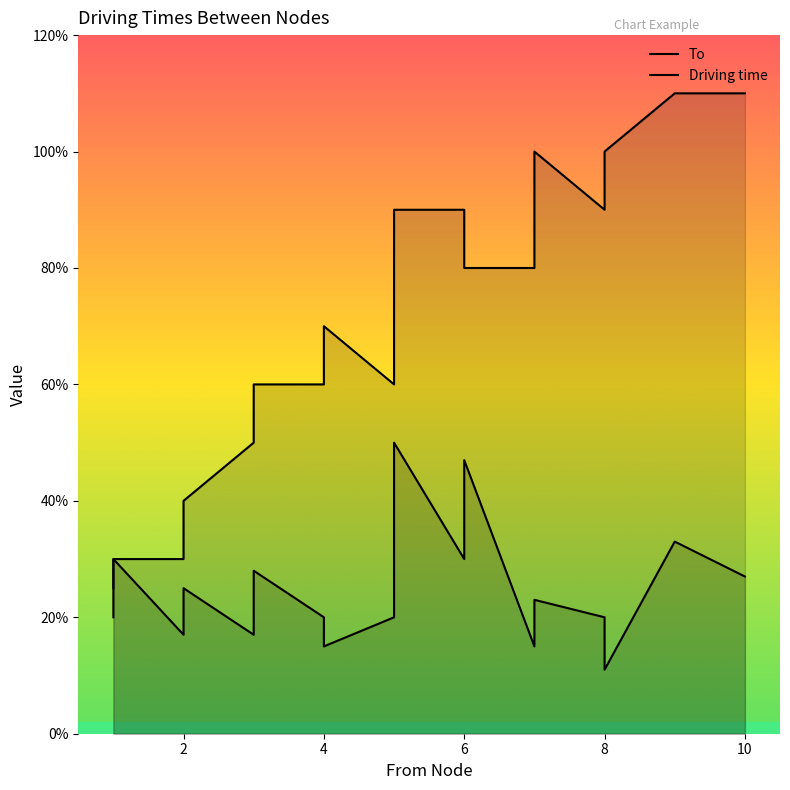

Reading left to right, what are all the values shown in this chart?

Driving time: 2.5	3.0	1.7	2.5	1.7	2.8	2.0	1.5	2.0	5.0	3.0	4.7	1.5	2.3	2.0	1.1	3.3	2.7
To: 2.0	3.0	3.0	4.0	5.0	6.0	6.0	7.0	6.0	9.0	9.0	8.0	8.0	10.0	9.0	10.0	11.0	11.0